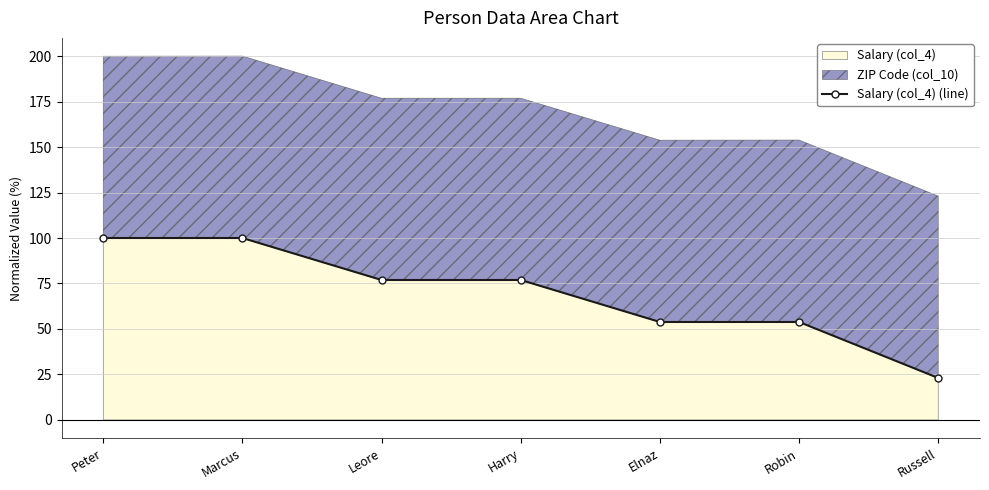

What is the label of the 6th point from the right?

Marcus